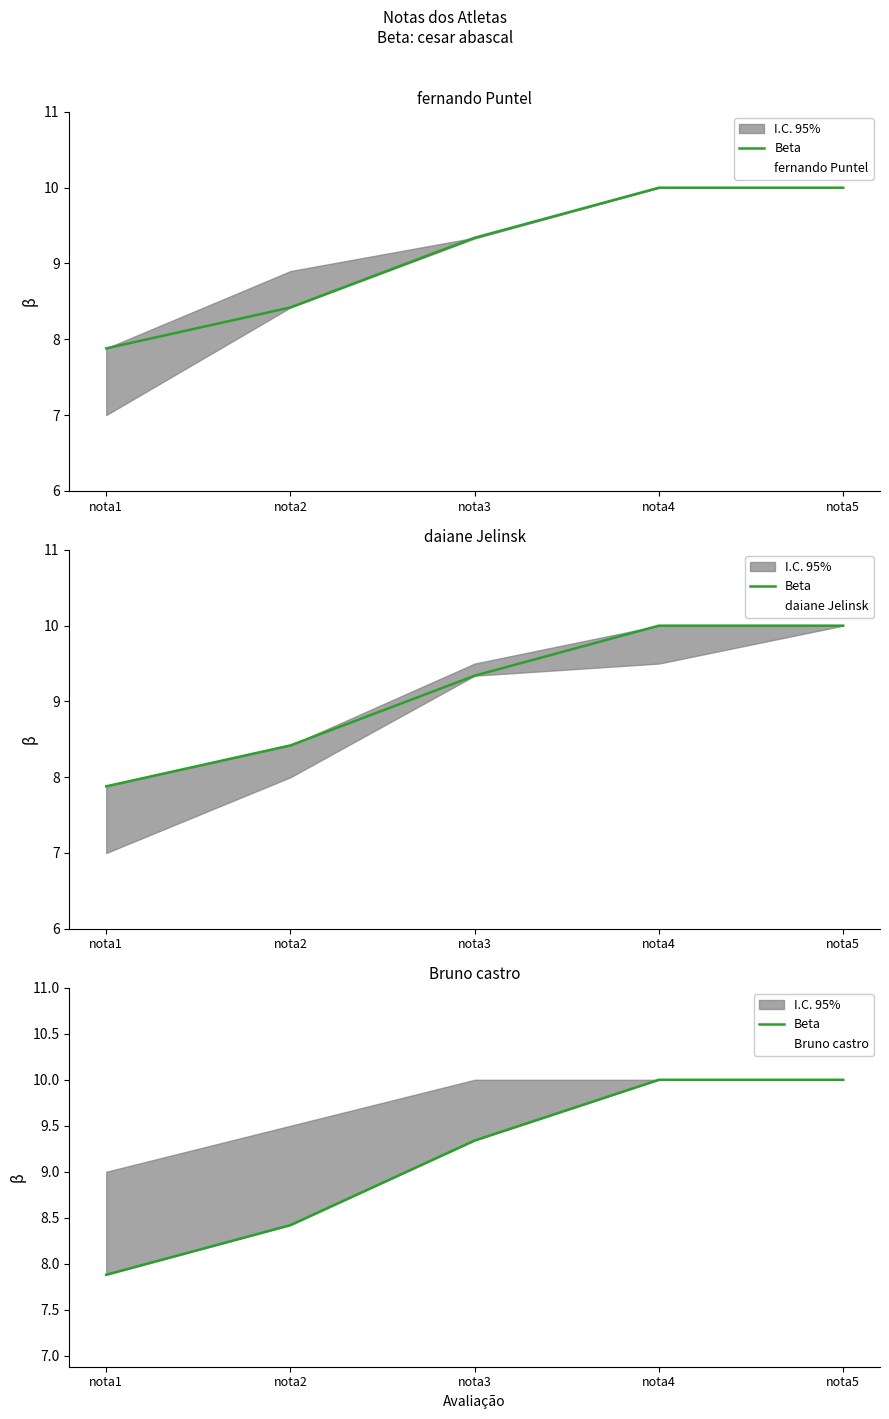

Which series ends up on top after the final intersection of Beta and fernando Puntel?

Beta